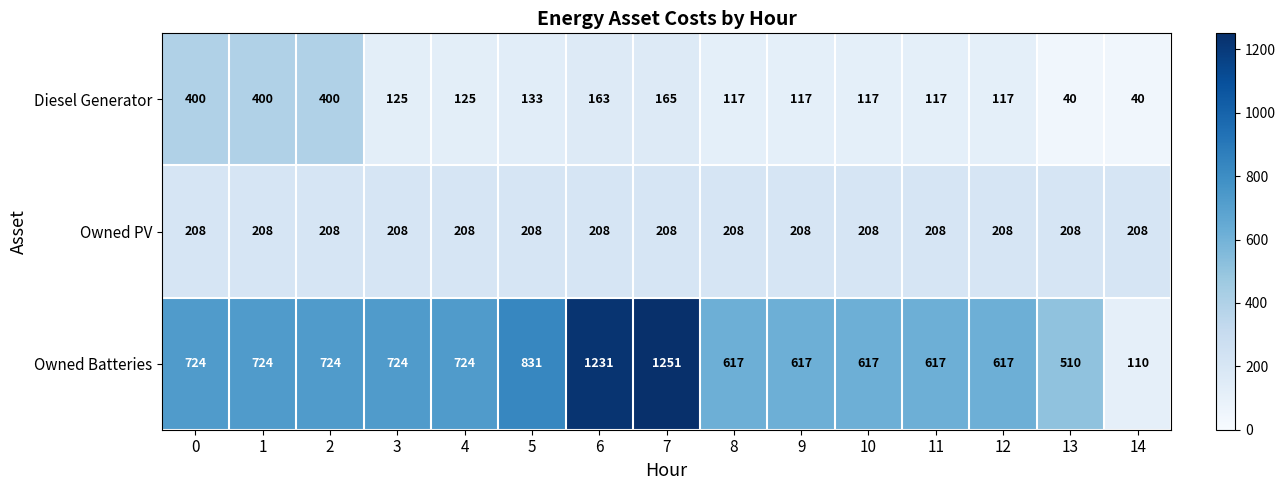

The Owned Batteries series shows 617 at 9. True or false?

True